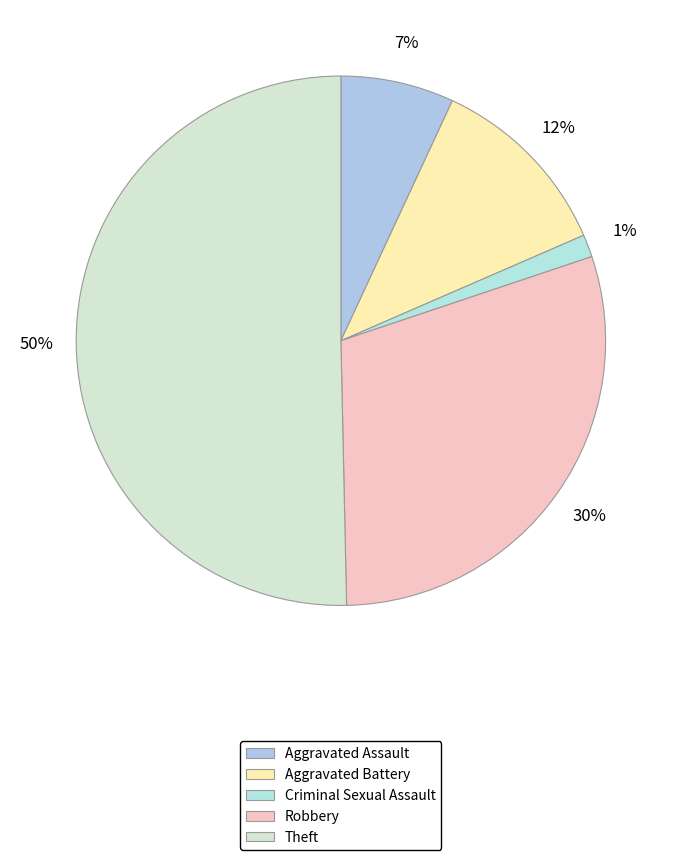

Combined, what portion of the pie is Aggravated Battery and Robbery?

41.4%